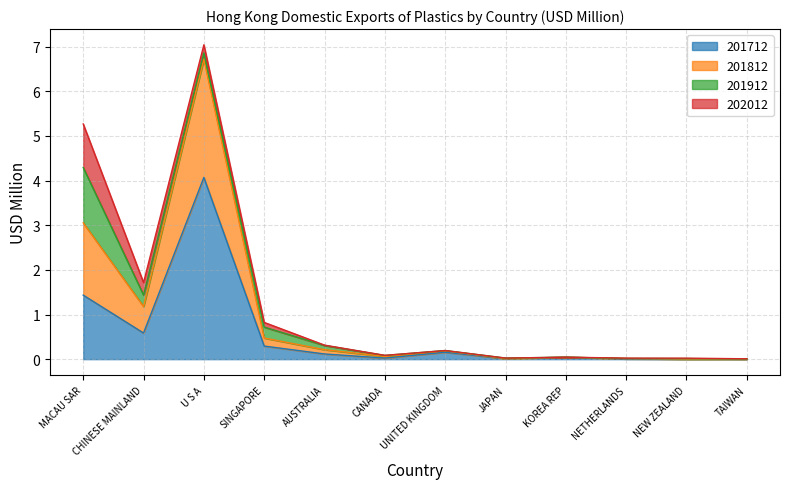

The value of 201712 at MACAU SAR is 1.4. True or false?

True